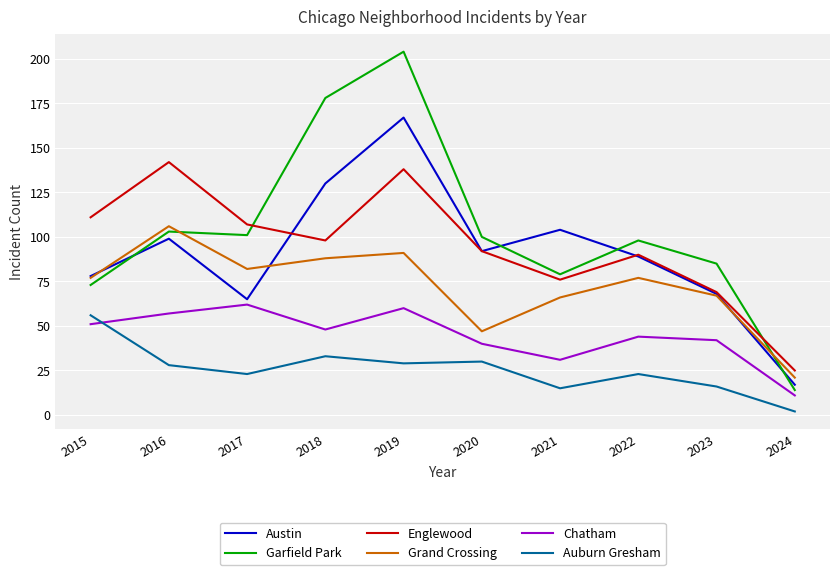

Is this an area chart (filled region under the line)?

No